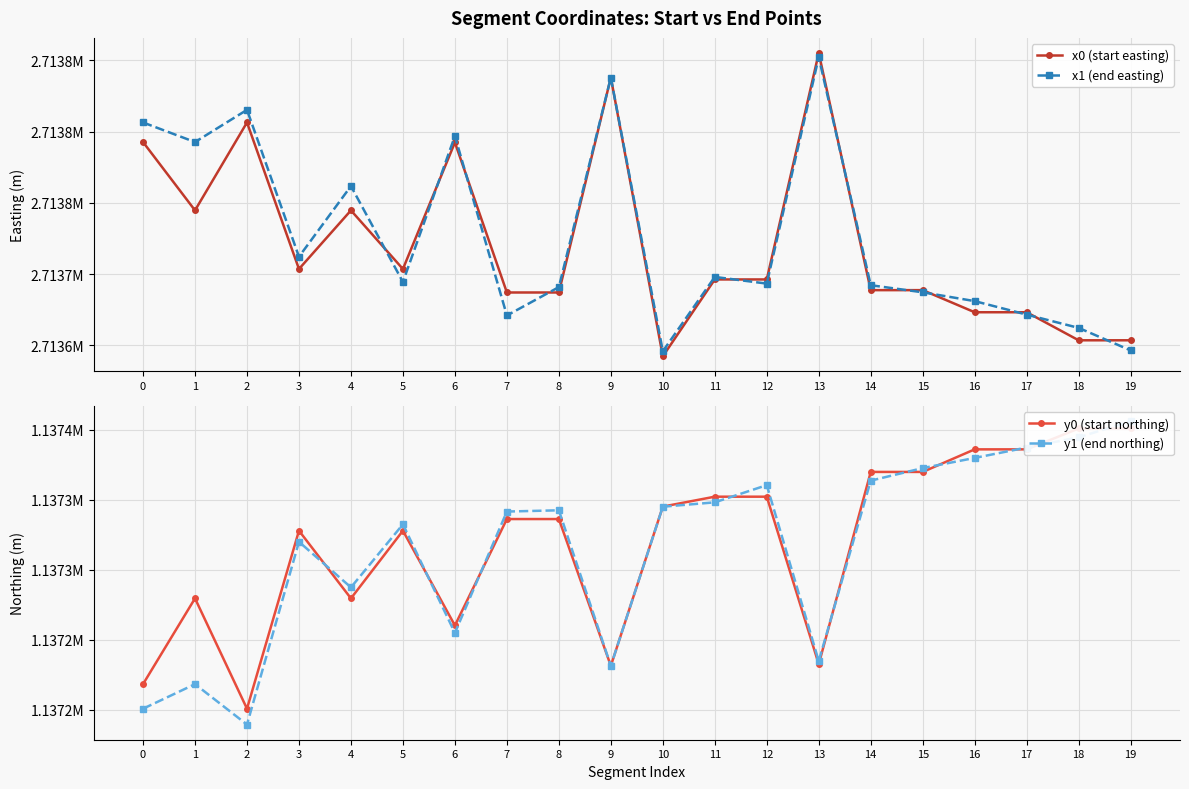

What is the total value across all series at 1?

7701935.2